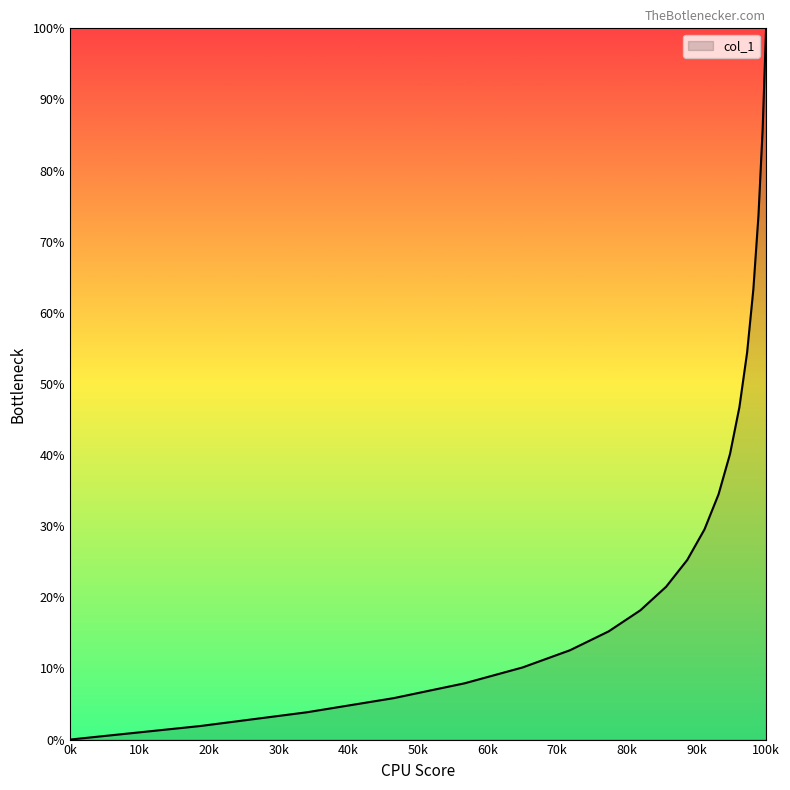

What is the maximum value shown in the chart?

100.0